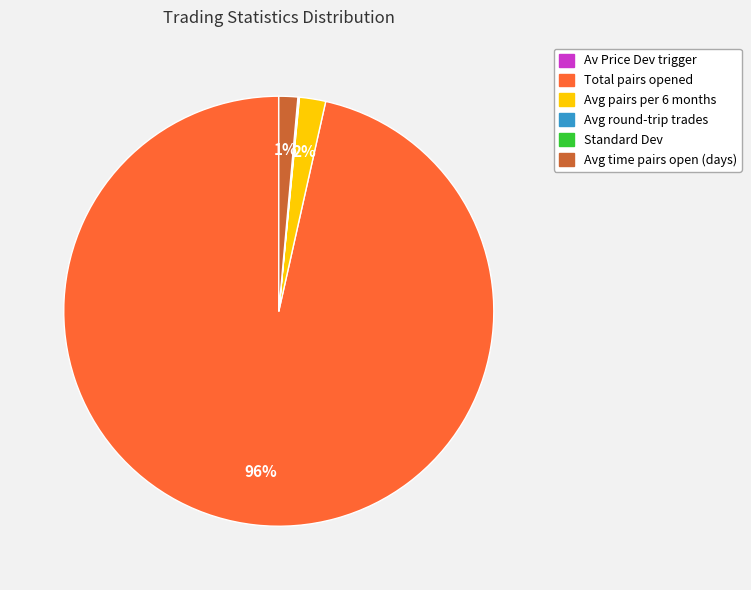

Does any single category account for the majority?

Yes